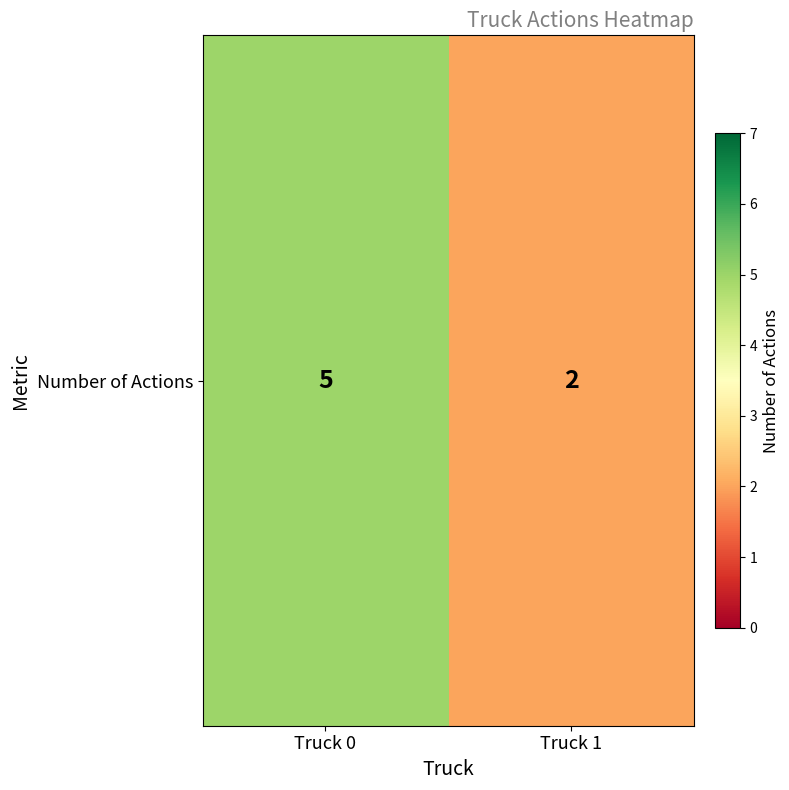

What is the maximum value shown in the chart?

5